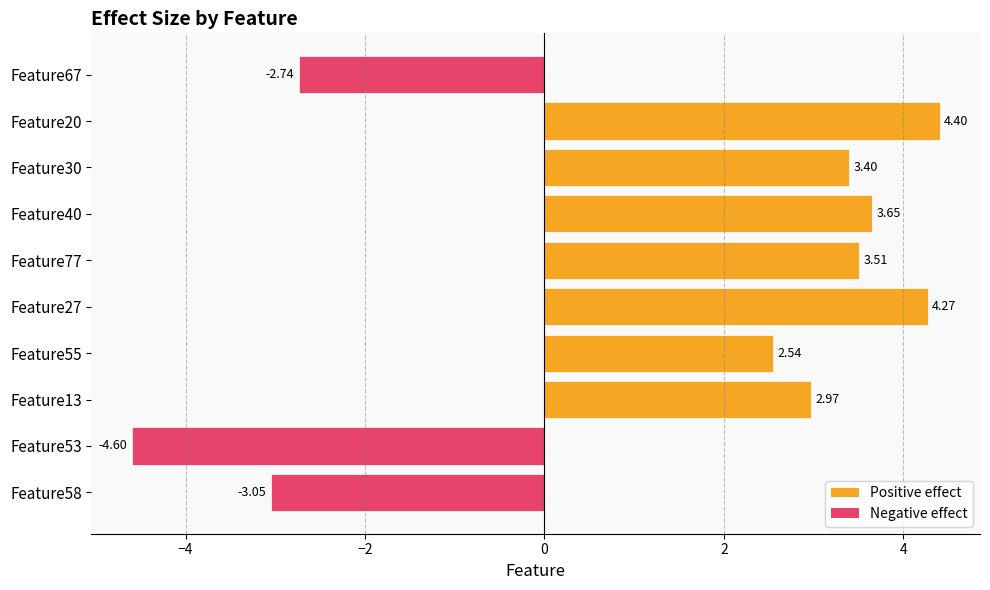

Does the chart contain stacked bars?

No